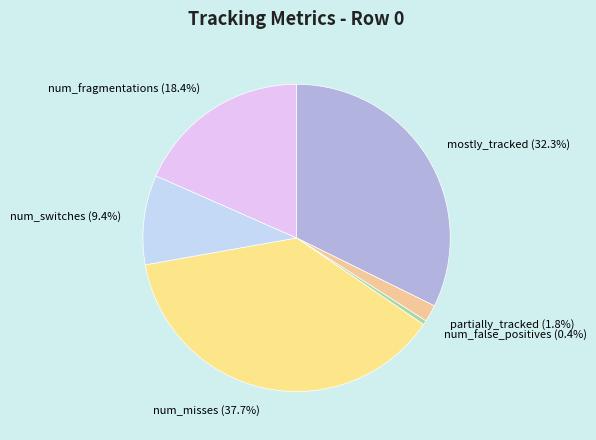

Is it true that mostly_tracked is 32% of the pie?

True